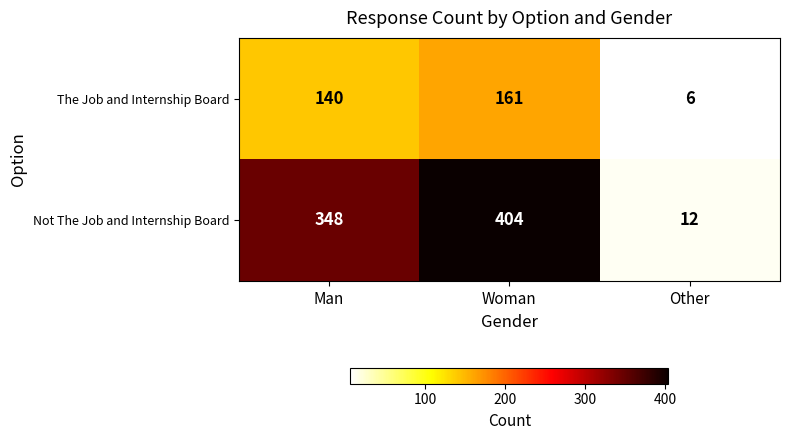

What is the minimum value shown in the chart?

6